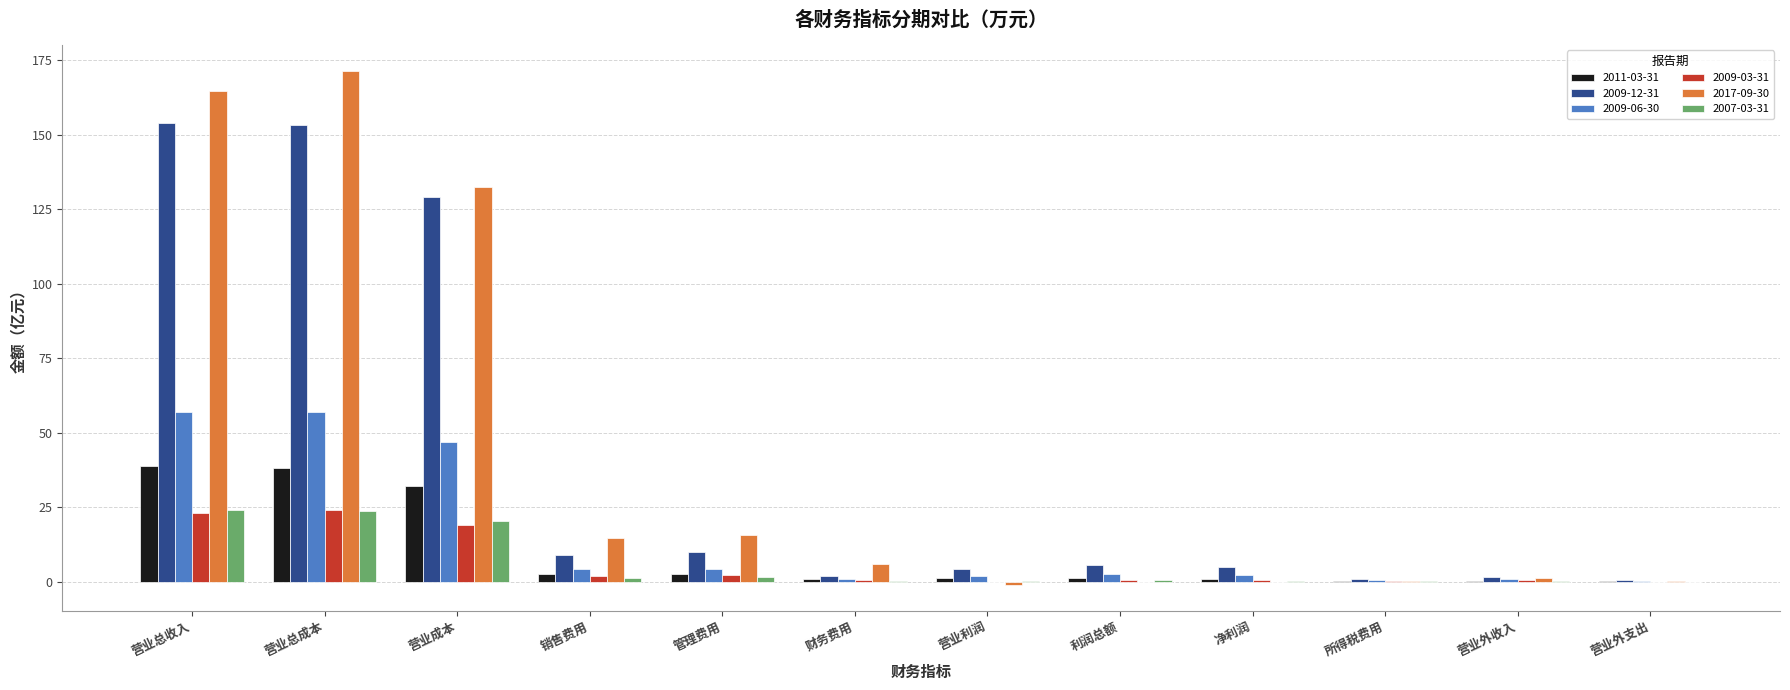

How many series are shown in this chart?

6